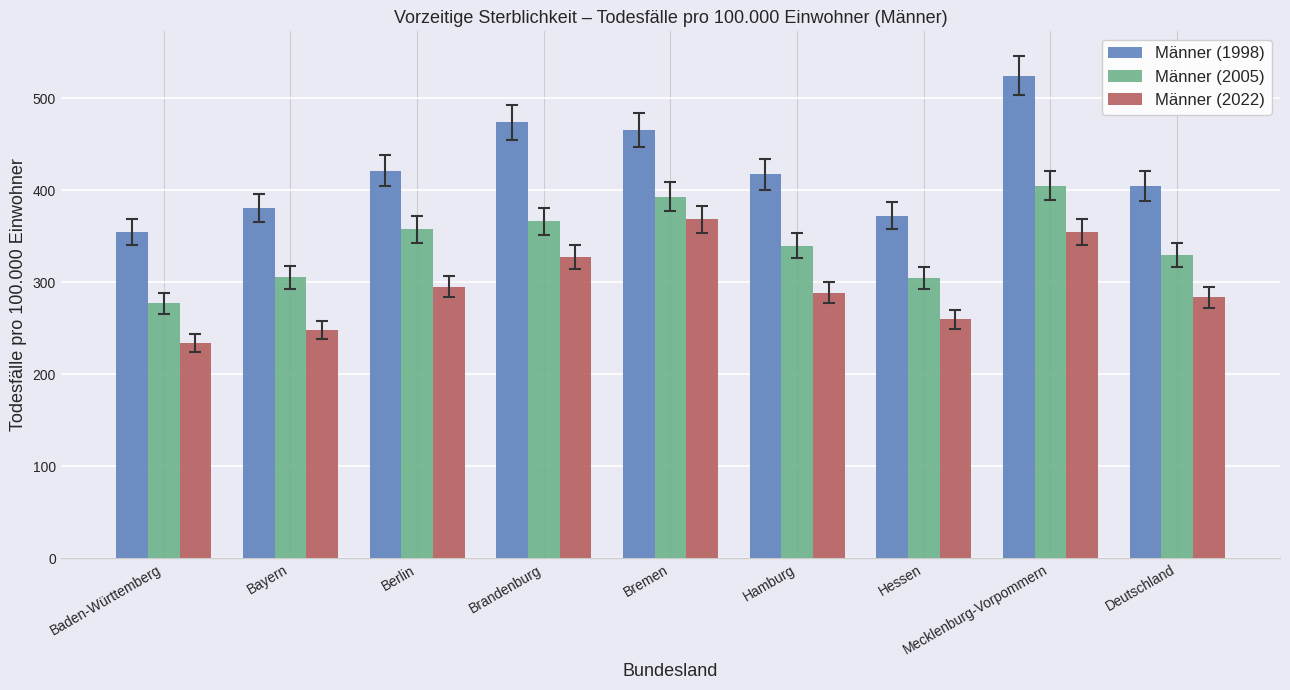

What is the sum of the Männer (1998) values at Mecklenburg-Vorpommern and Bayern?

905.4